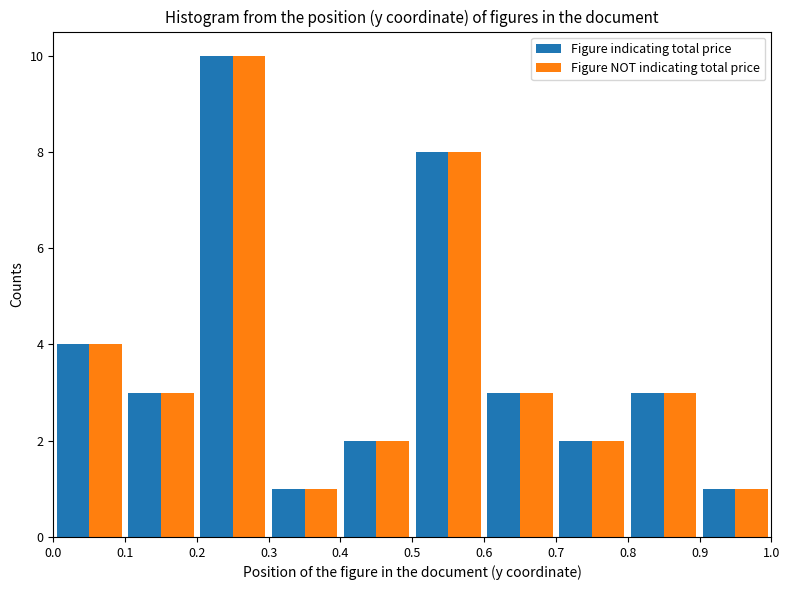

What are all the series names shown in the legend?

Figure indicating total price, Figure NOT indicating total price